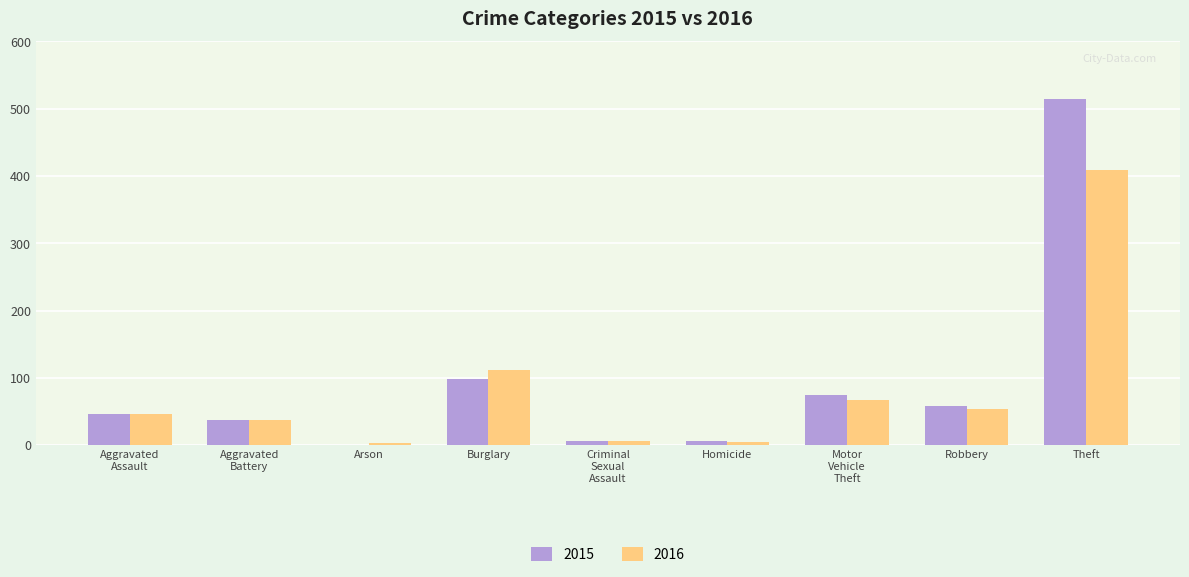

What is the sum of all 2015 values?

845